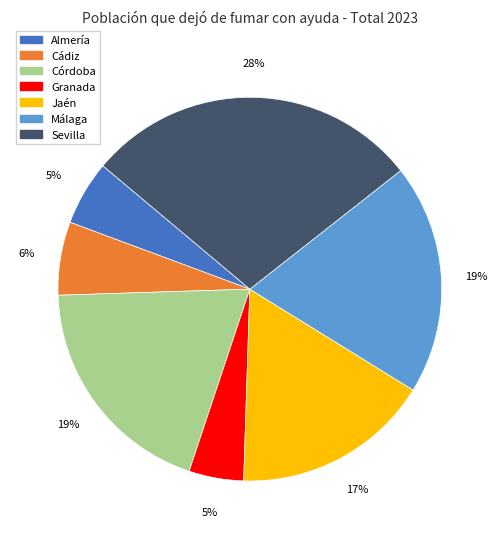

Does any single category account for the majority?

No